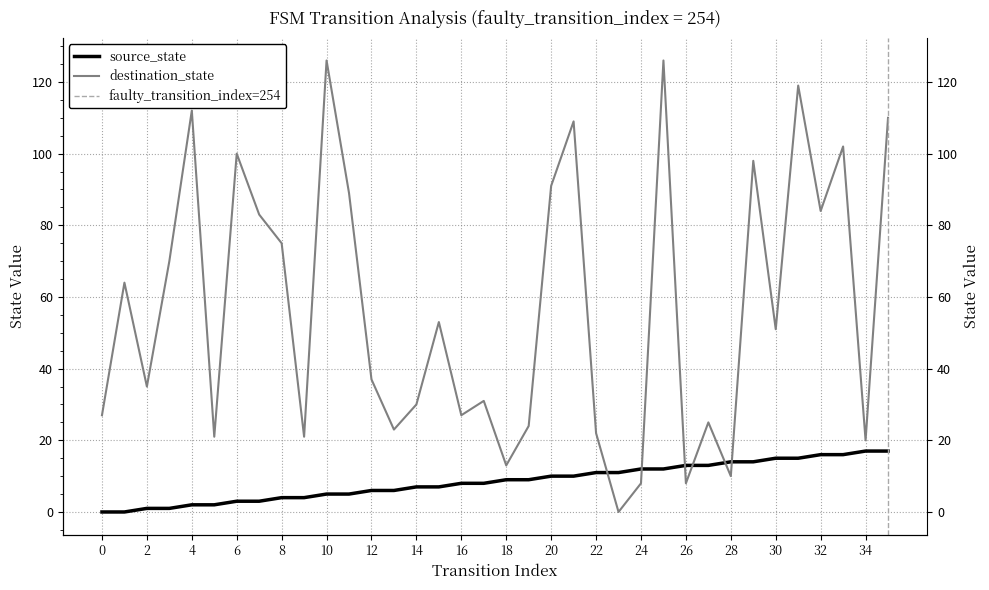

Where do source_state and destination_state first cross each other?

22 and 23